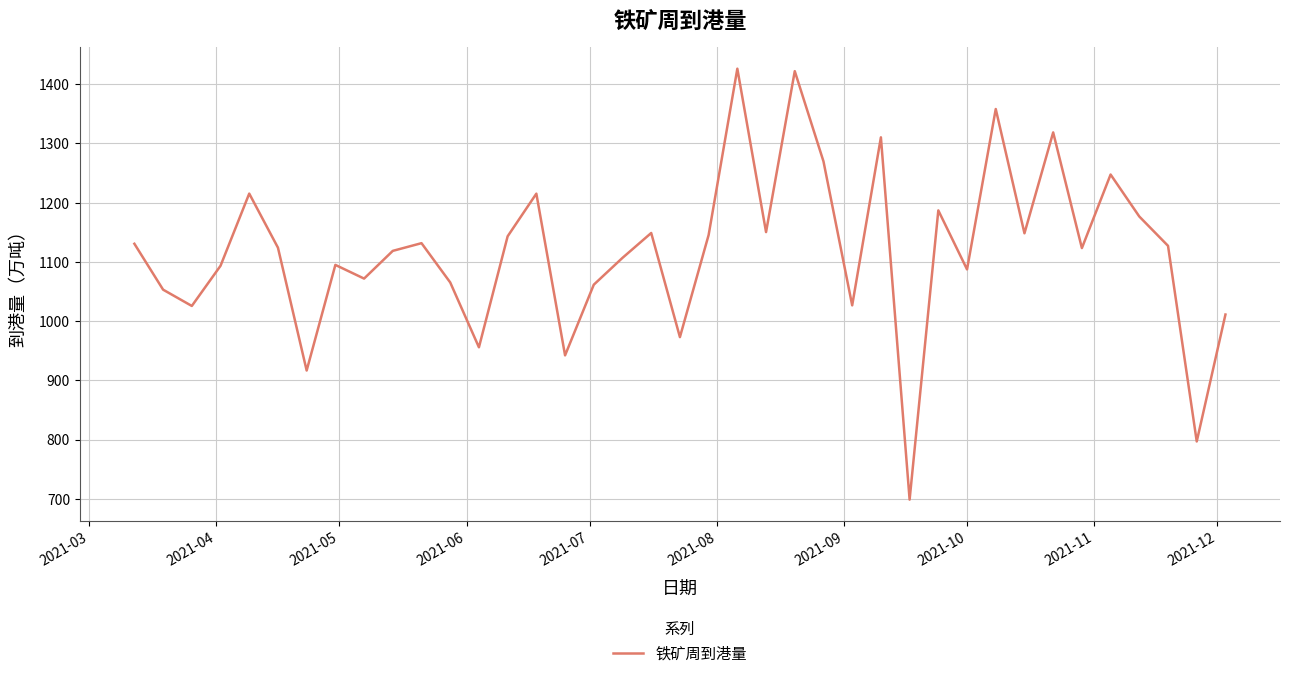

What is the minimum value shown in the chart?

698.7